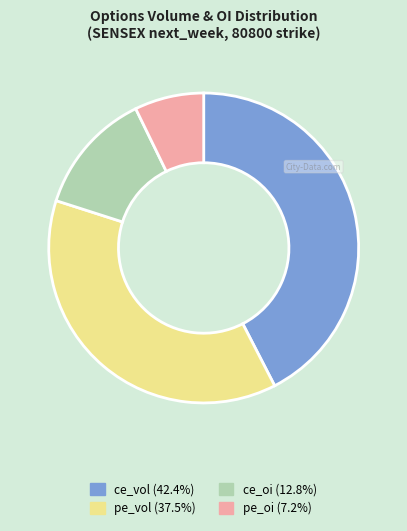

Rank the categories by value from highest to lowest.

ce_vol, pe_vol, ce_oi, pe_oi